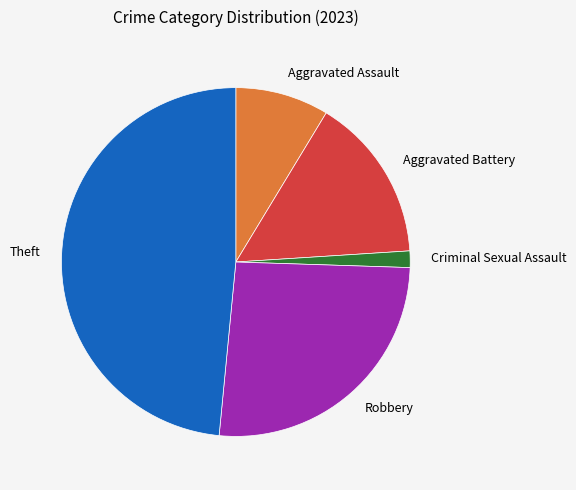

Is it true that Aggravated Battery is 15% of the pie?

True